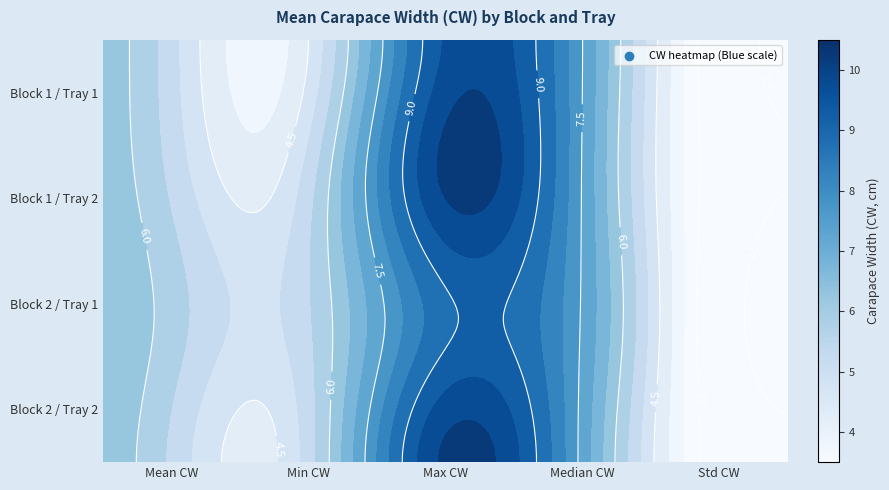

At how many categories does at least one series exceed 7?

1